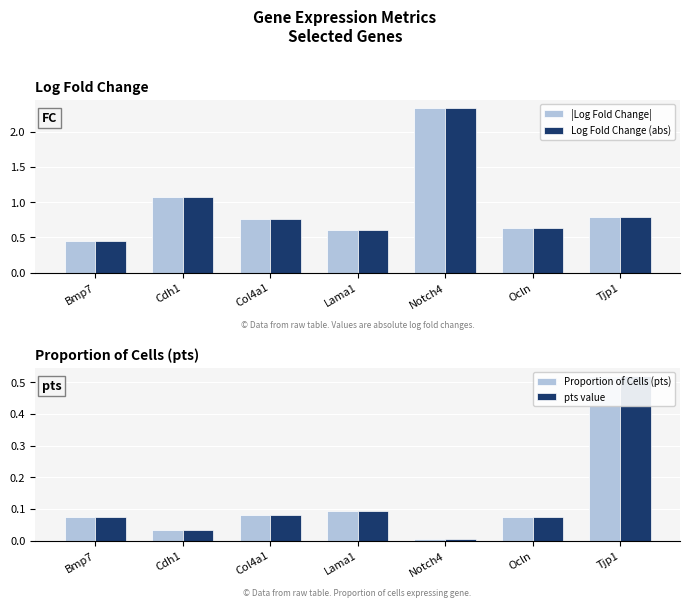

True or false: Proportion of Cells (pts) has a value of 0.0 at Notch4.

True